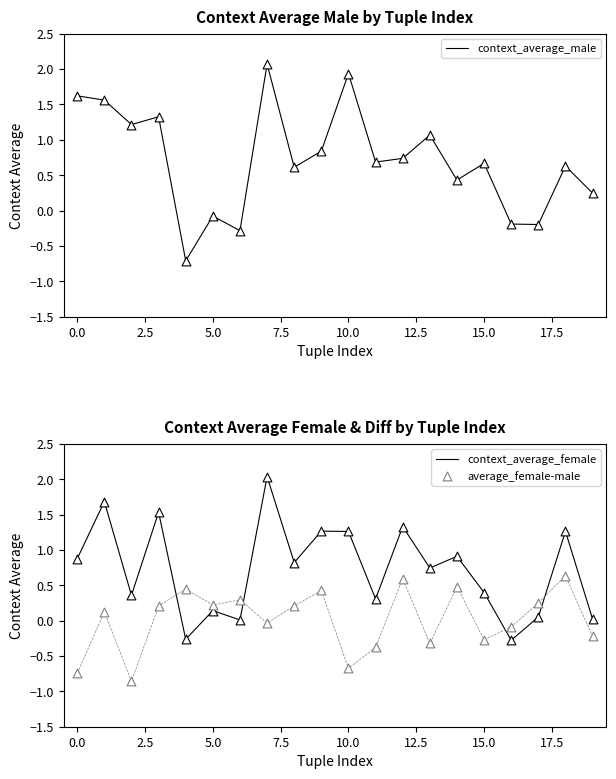

What is the maximum value for context_average_female?

2.0